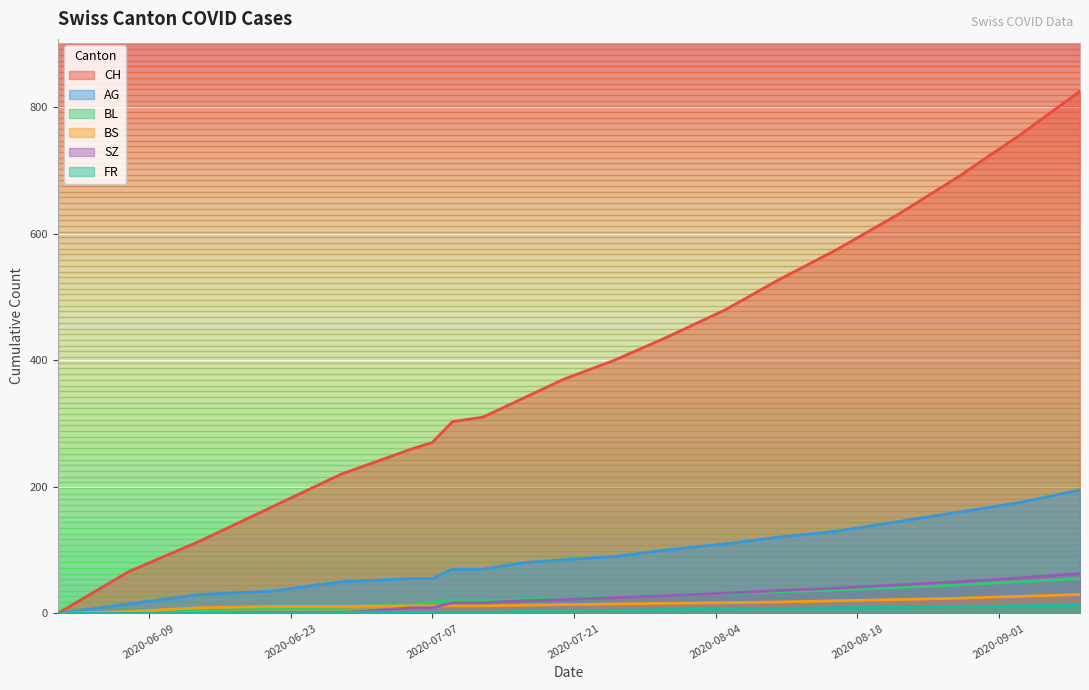

Which series has the largest total across all categories?

CH